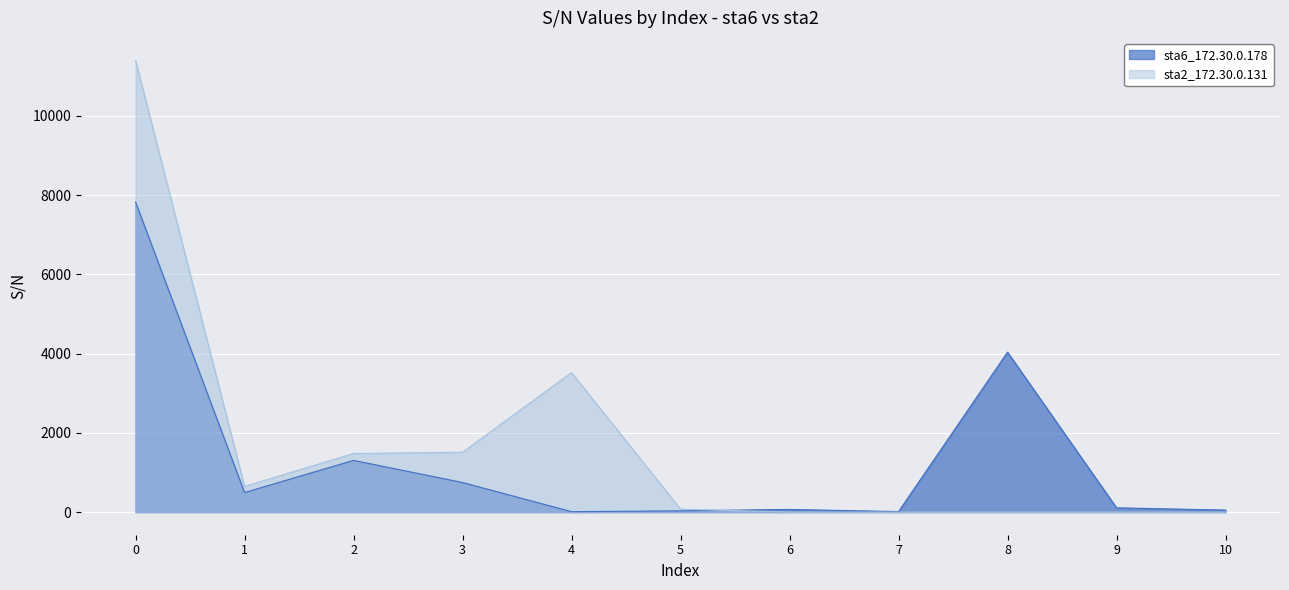

What is the sum of the sta6_172.30.0.178 values at 3 and 10?

800